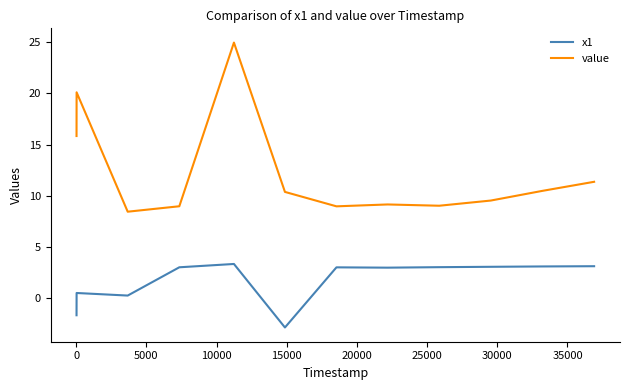

What is the smallest value displayed?

-2.9